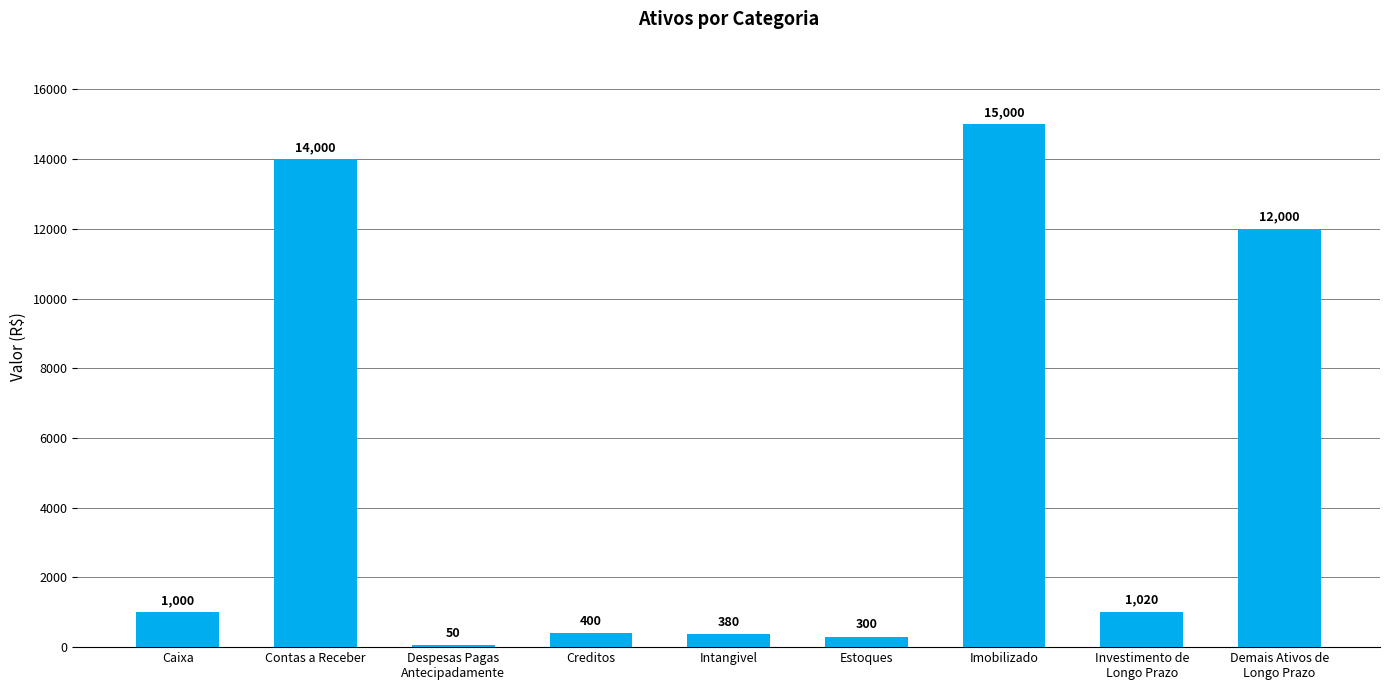

What is the ratio of the value at Caixa to the value at Estoques?

3.3